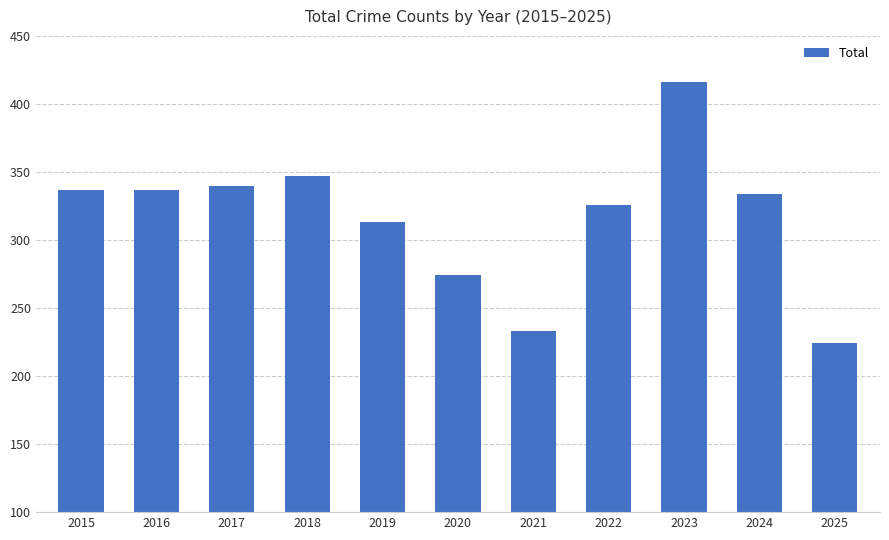

Count the number of data series in this chart.

1